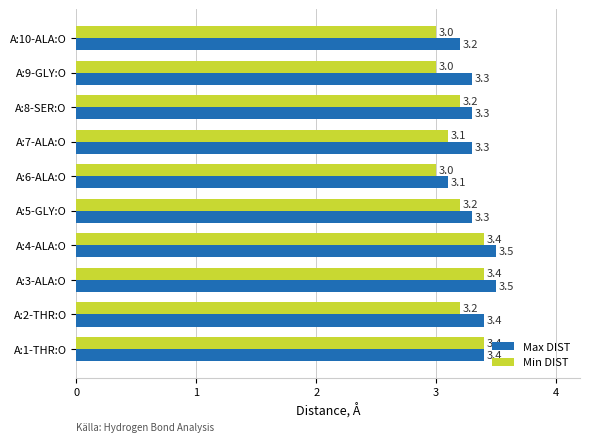

What is the difference between the maximum and minimum values in the Min DIST series?

0.4